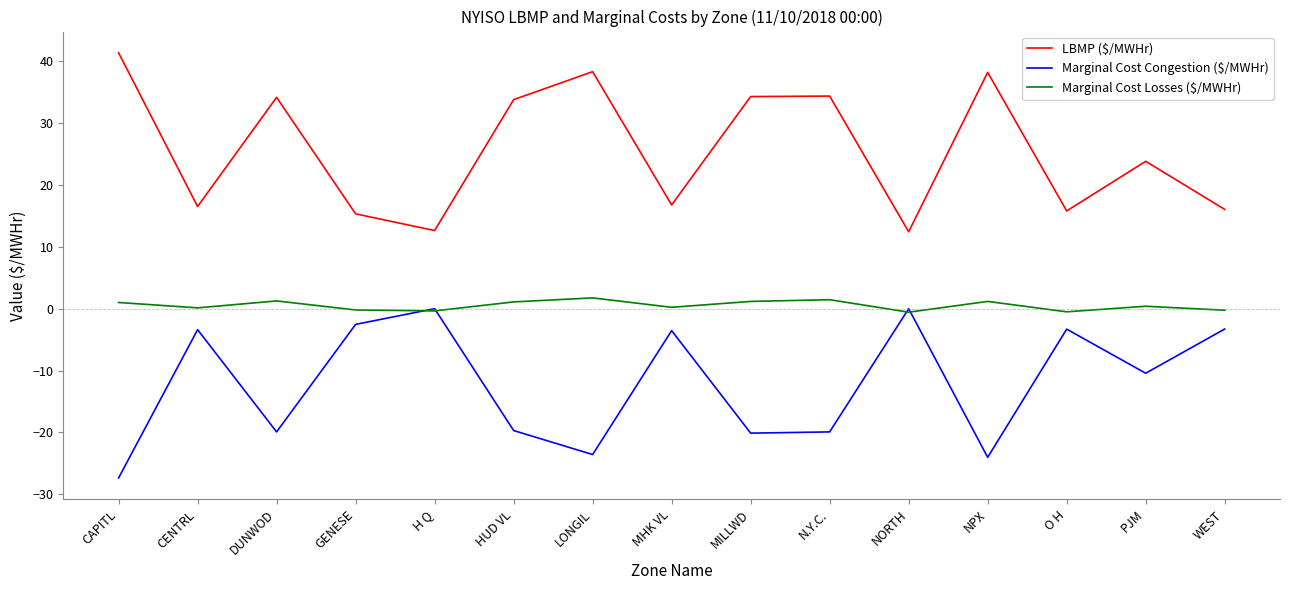

True or false: LBMP ($/MWHr) and Marginal Cost Congestion ($/MWHr) intersect in this chart.

False